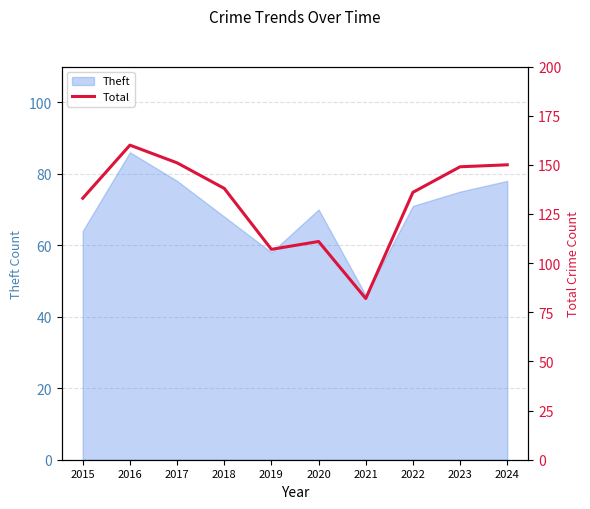

How many data points are above 138?

4